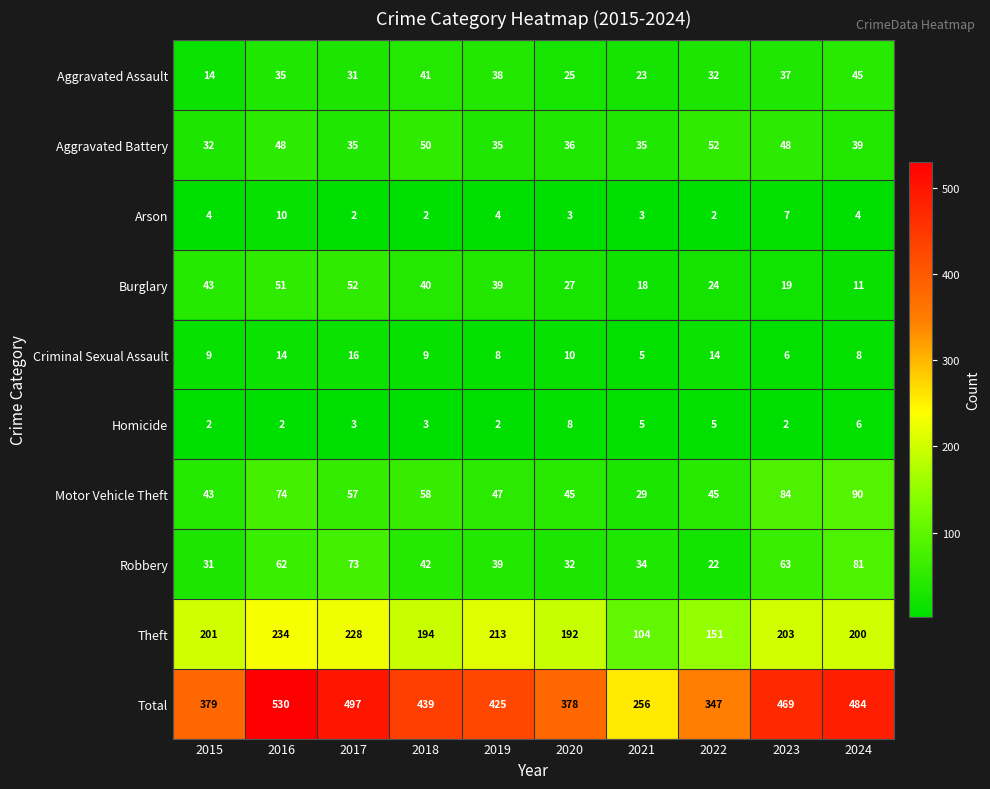

What is the average value of the Homicide series?

4